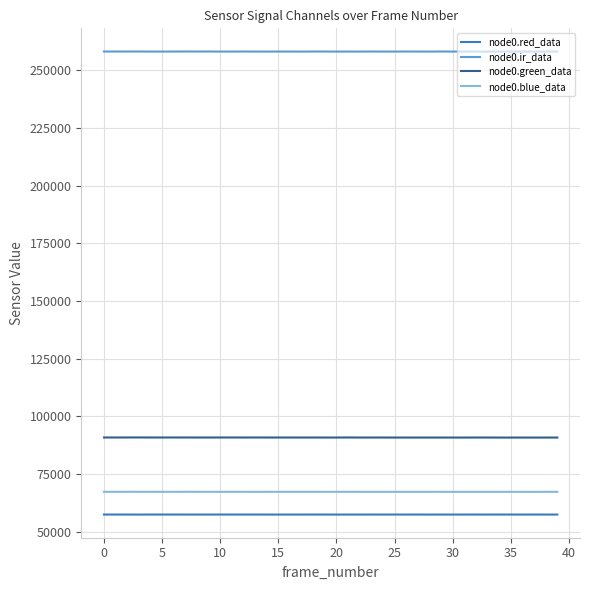

True or false: node0.red_data and node0.blue_data intersect in this chart.

False